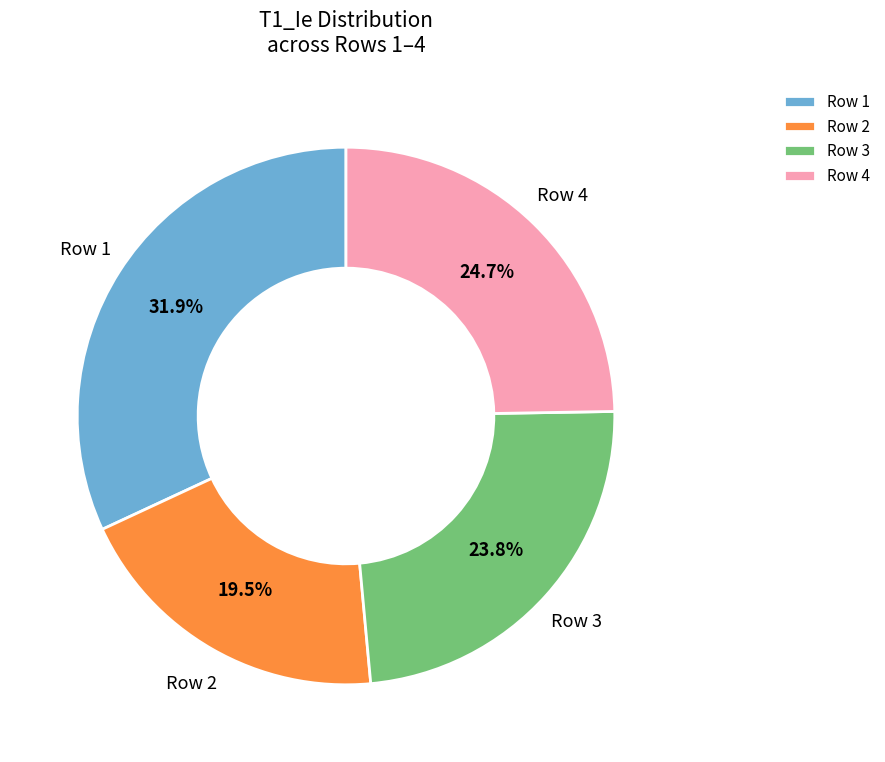

The Row 4 slice represents 25% of the pie. True or false?

True